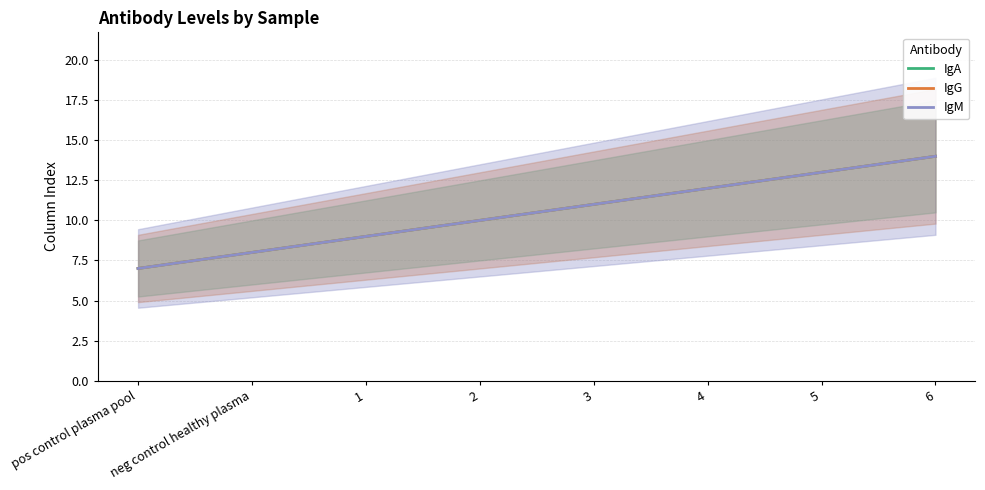

Which series changed the most between neg control healthy plasma and 1?

IgA